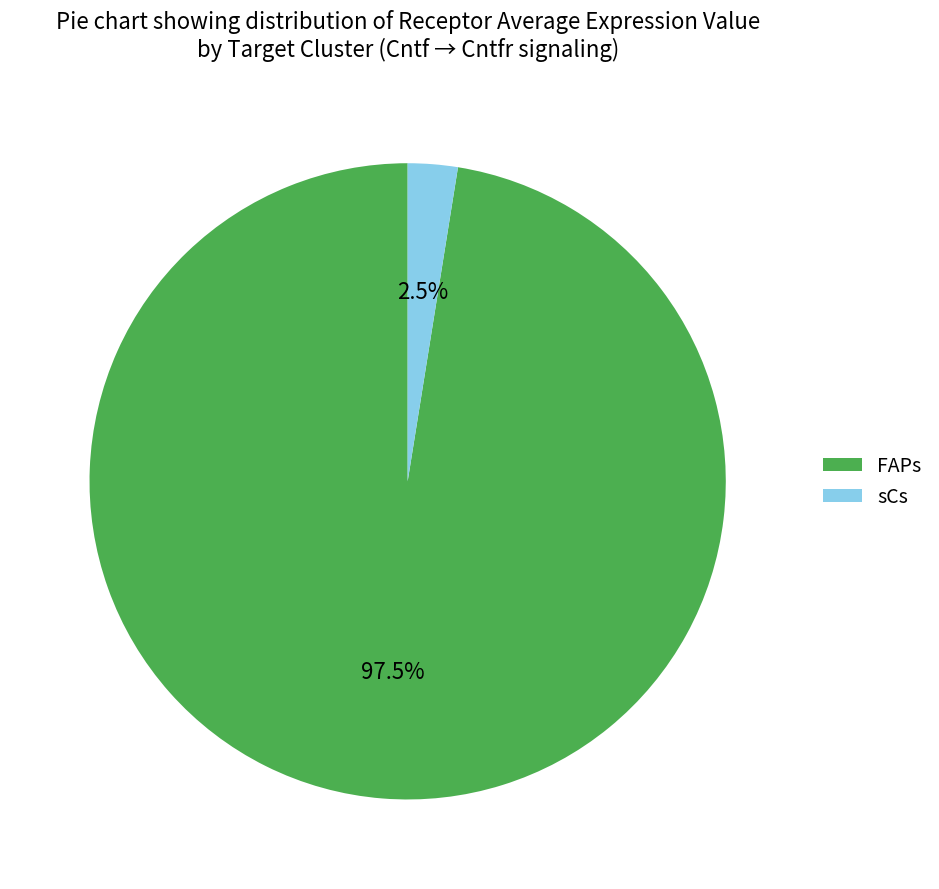

To the nearest percent, what is the average slice percentage?

50%